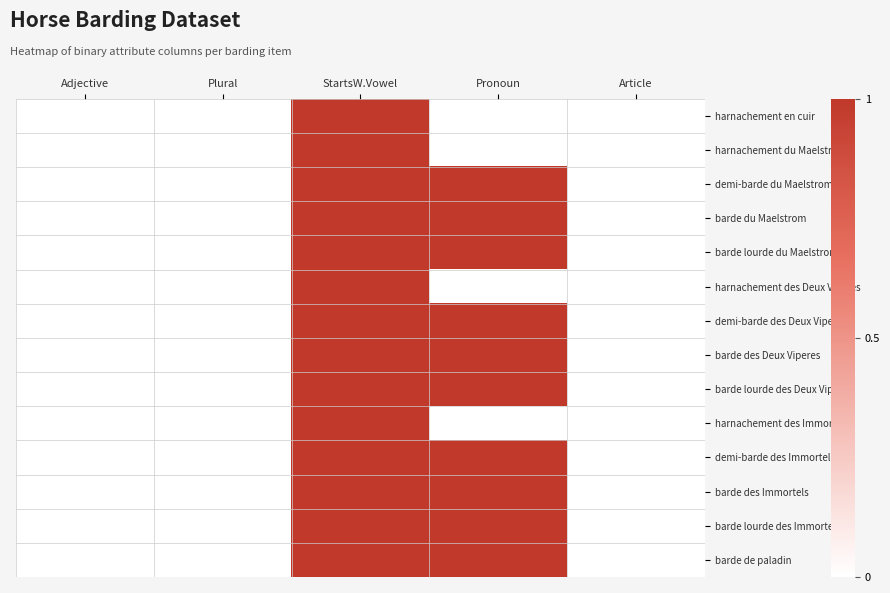

Which label corresponds to the largest value in the chart?

StartsW.Vowel